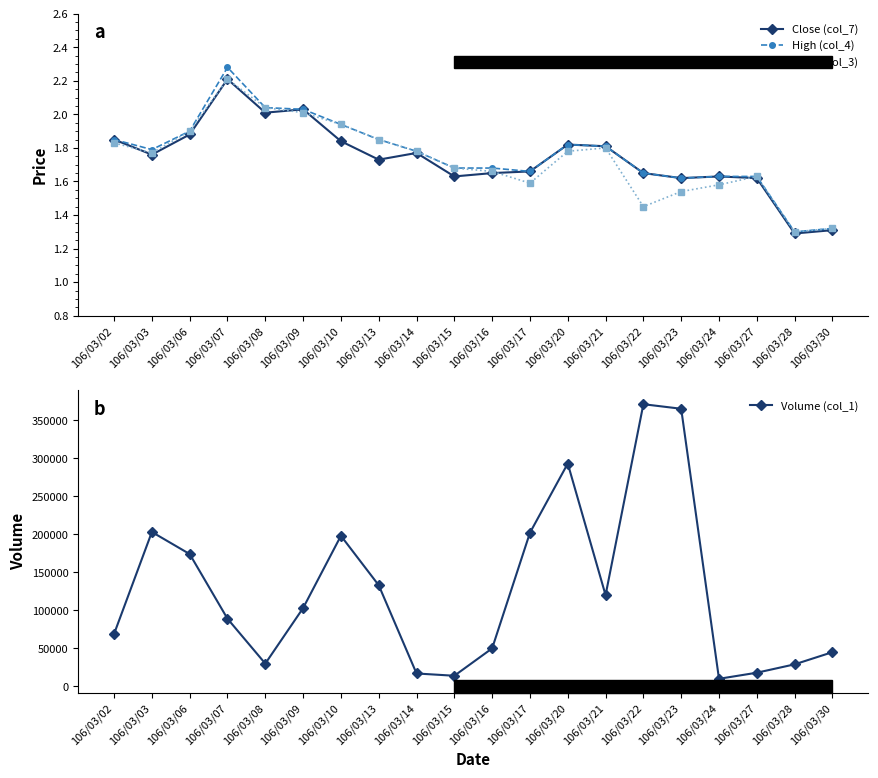

True or false: Volume (col_1) and Open (col_3) cross at least once.

False